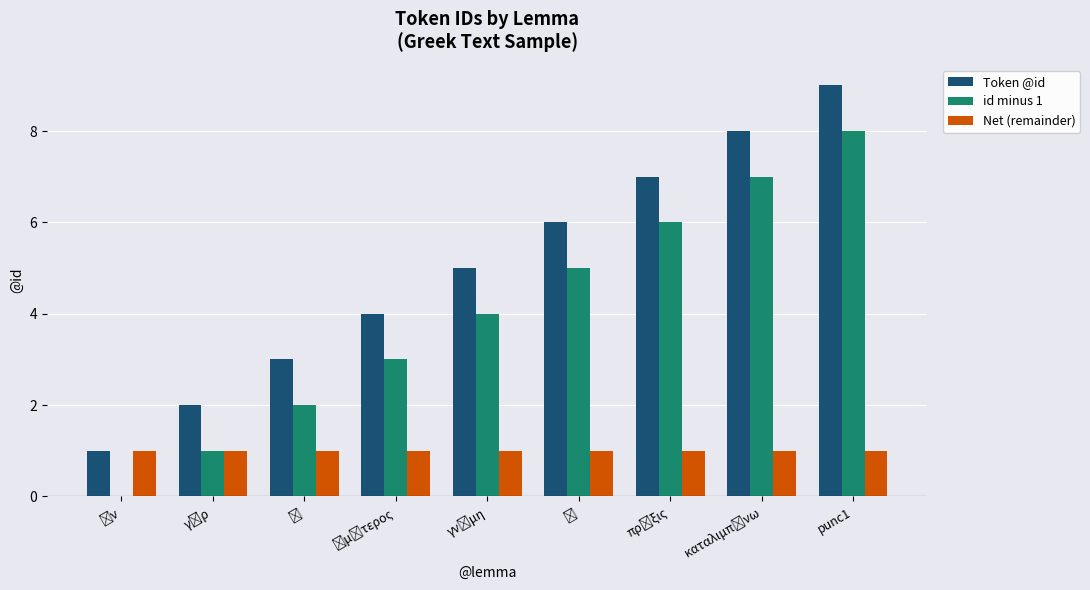

Are the bars horizontal?

No